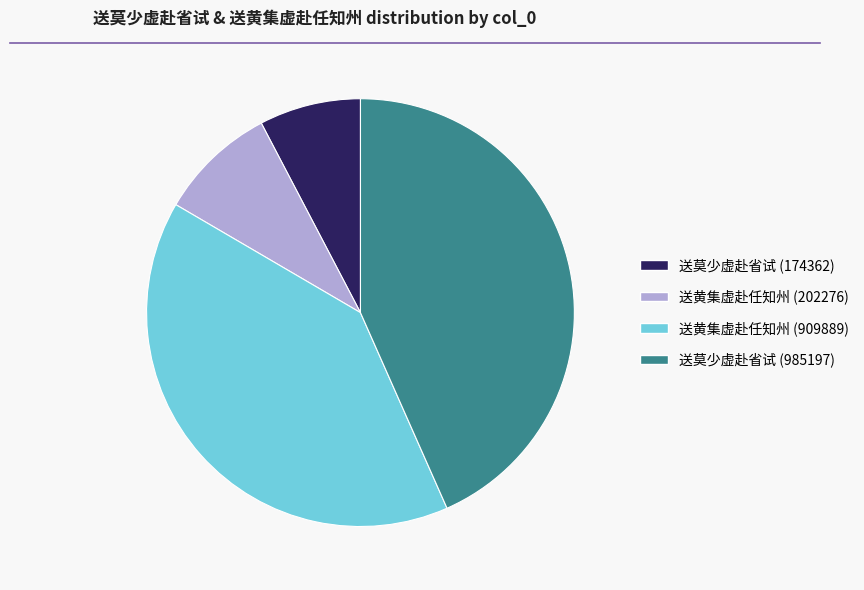

Rank the categories by value from highest to lowest.

送莫少虚赴省试 (985197), 送黄集虚赴任知州 (909889), 送黄集虚赴任知州 (202276), 送莫少虚赴省试 (174362)